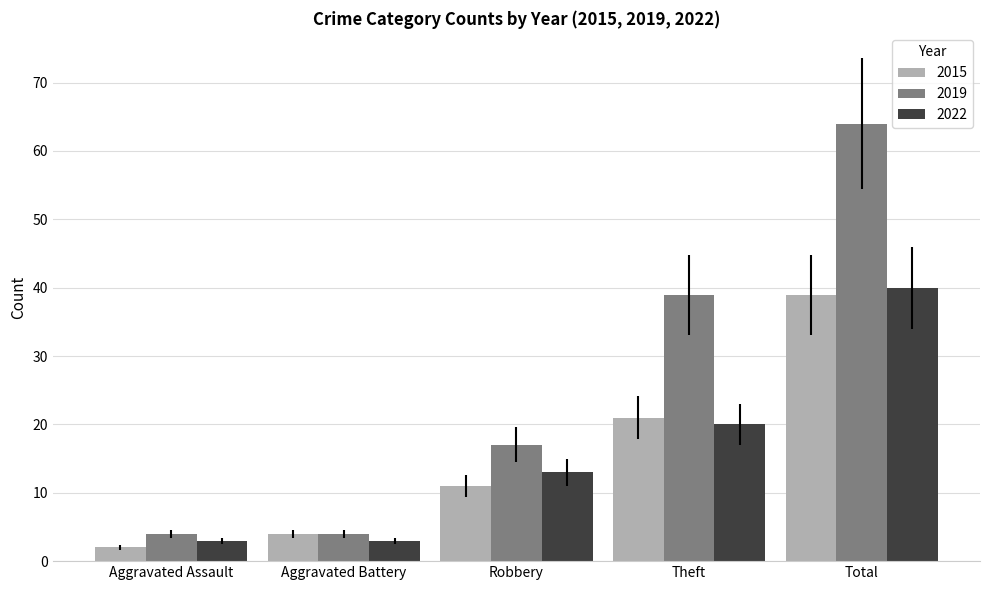

At which category does the chart reach its minimum across all series?

Aggravated Assault